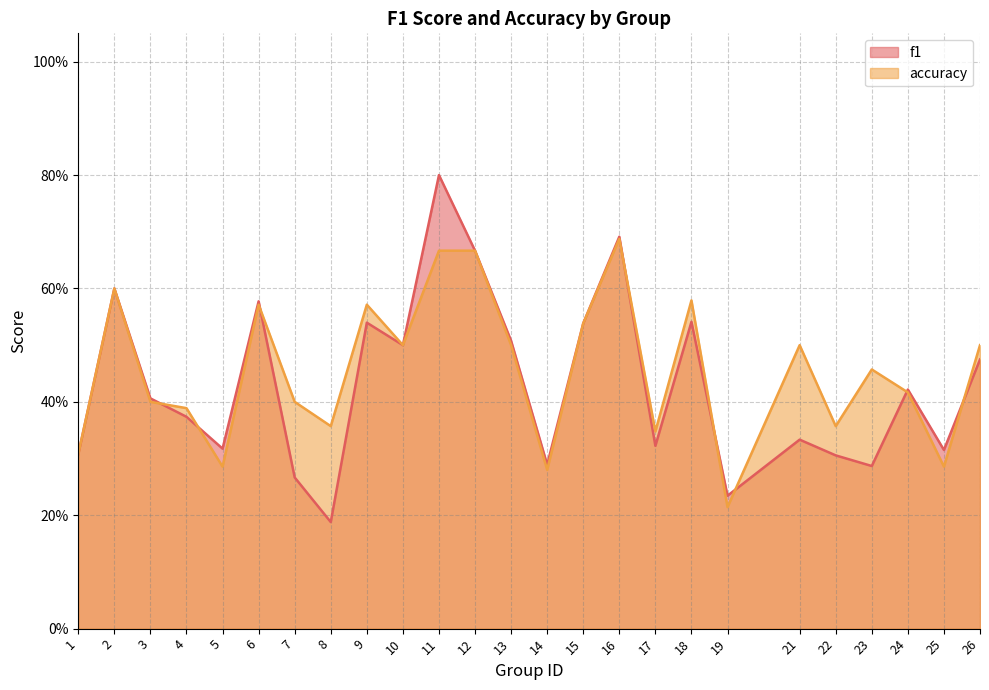

What is the difference between the second highest and minimum values in the accuracy series?

0.5